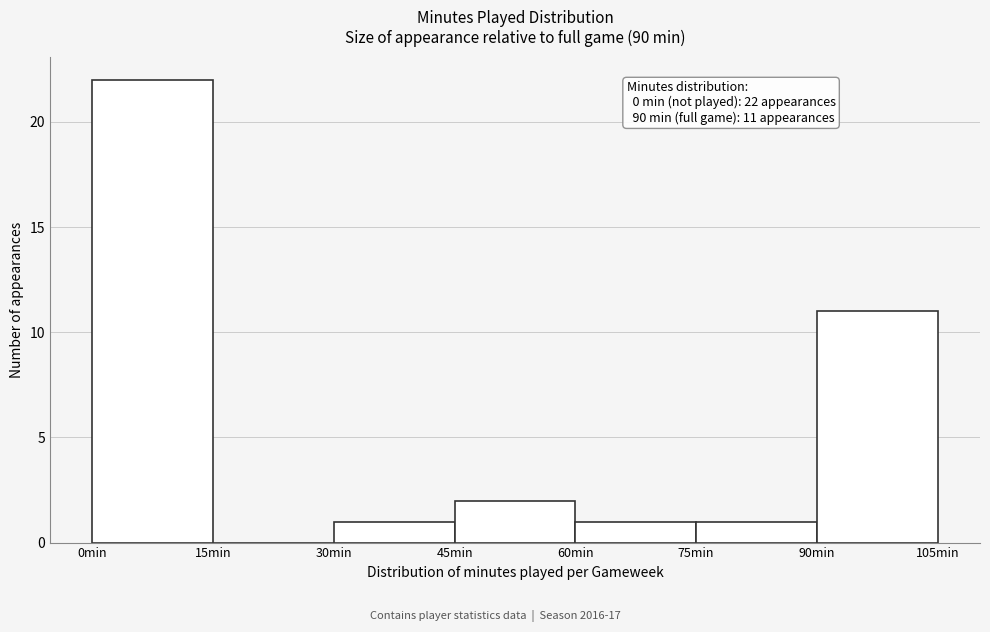

Over which range of the x-axis is the bar tallest?

0 to 15